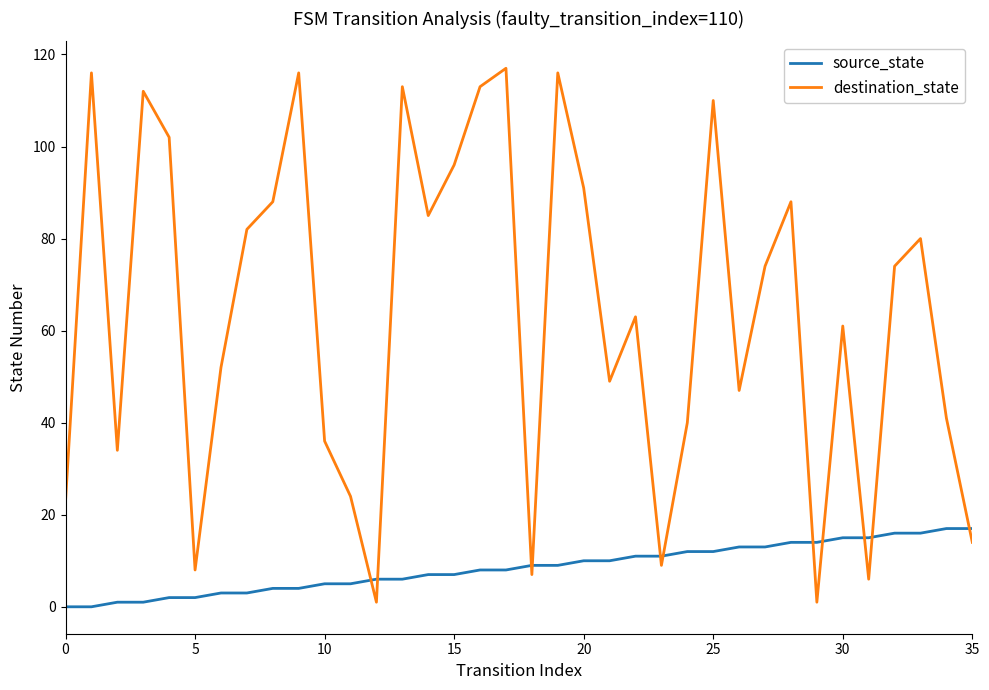

What is the maximum value shown in the chart?

117